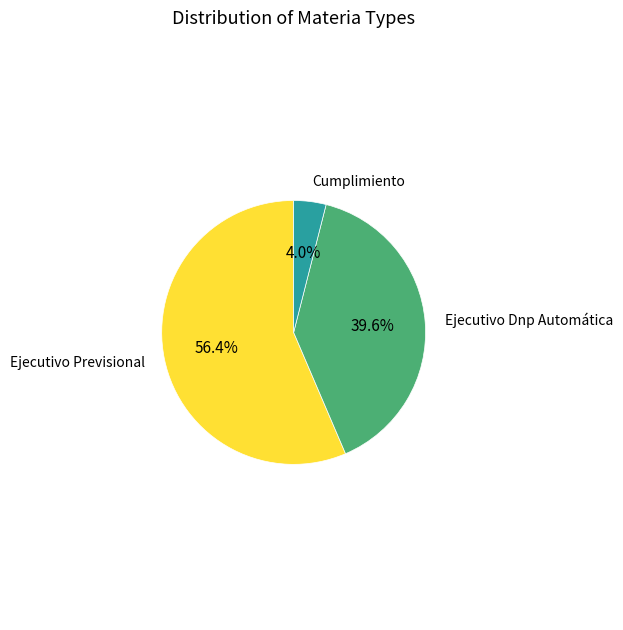

To the nearest percent, what is the difference between the Cumplimiento and Ejecutivo Previsional slice percentages?

52%